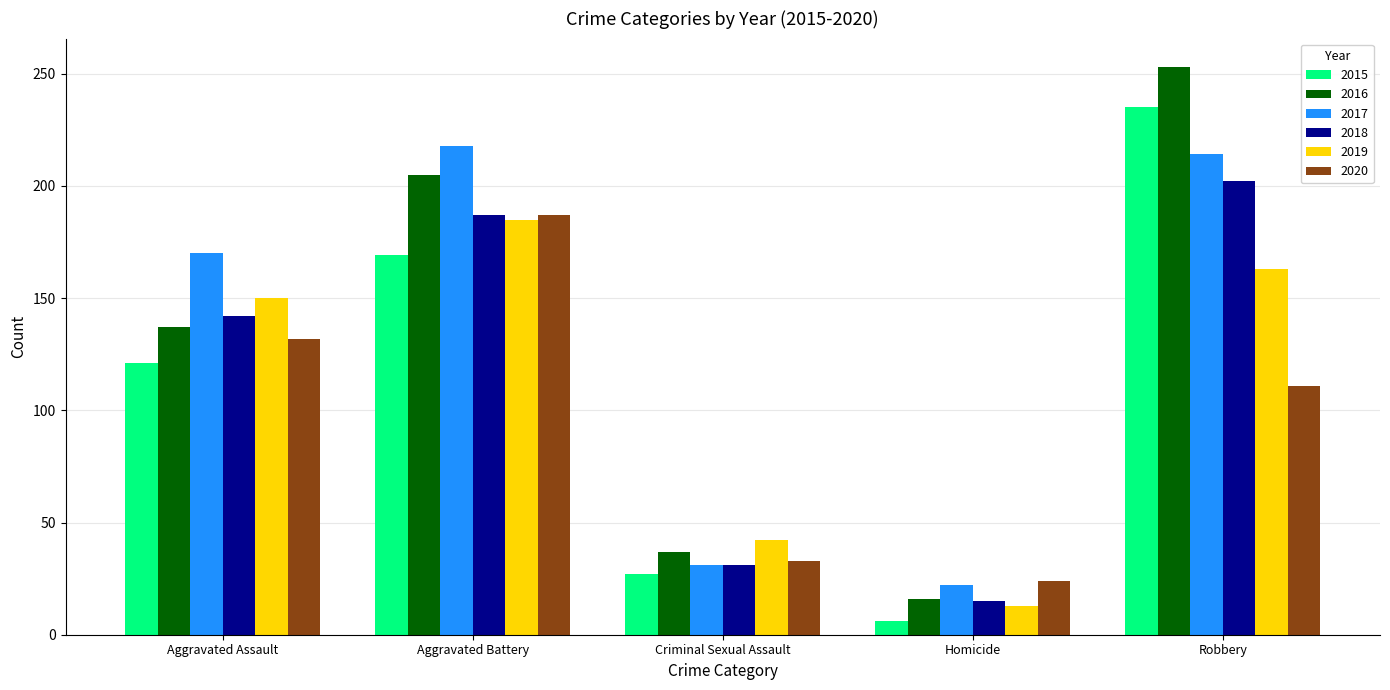

What are all the series names shown in the legend?

2015, 2016, 2017, 2018, 2019, 2020